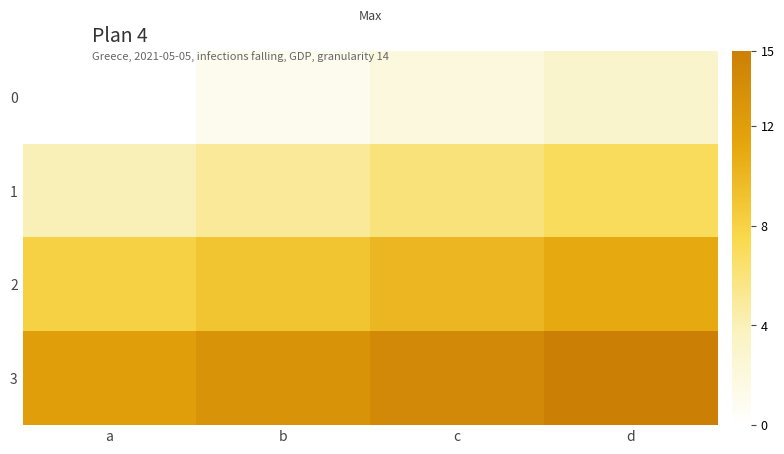

Reading right to left, list all the values displayed in this chart.

0: d=3	c=2	b=1	a=0
1: d=7	c=6	b=5	a=4
2: d=11	c=10	b=9	a=8
3: d=15	c=14	b=13	a=12